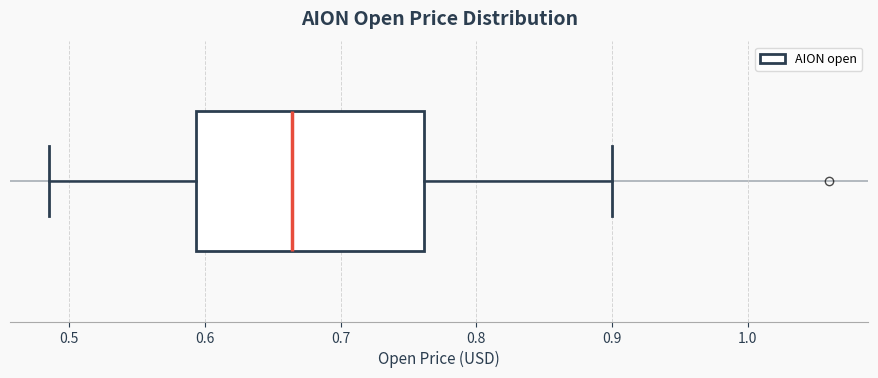

Where does the median line of the box sit on the x-axis? The values are not printed on the chart, so give them approximately, as read against the axis.

0.66